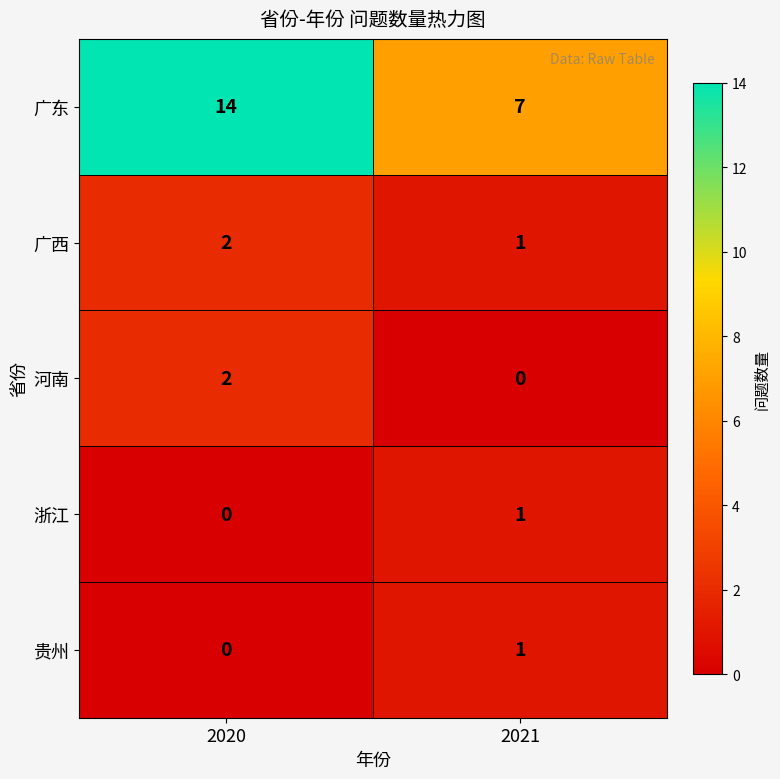

The value of 浙江 at 2021 is 1. True or false?

True